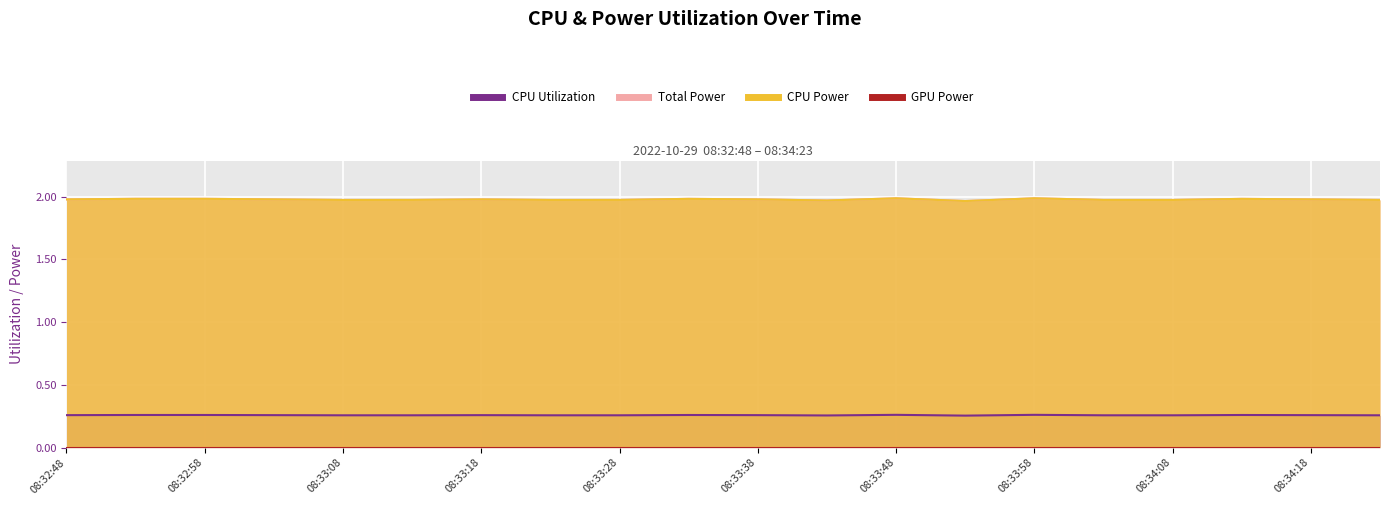

Count the CPU Power values in the range 1 to 2.

20